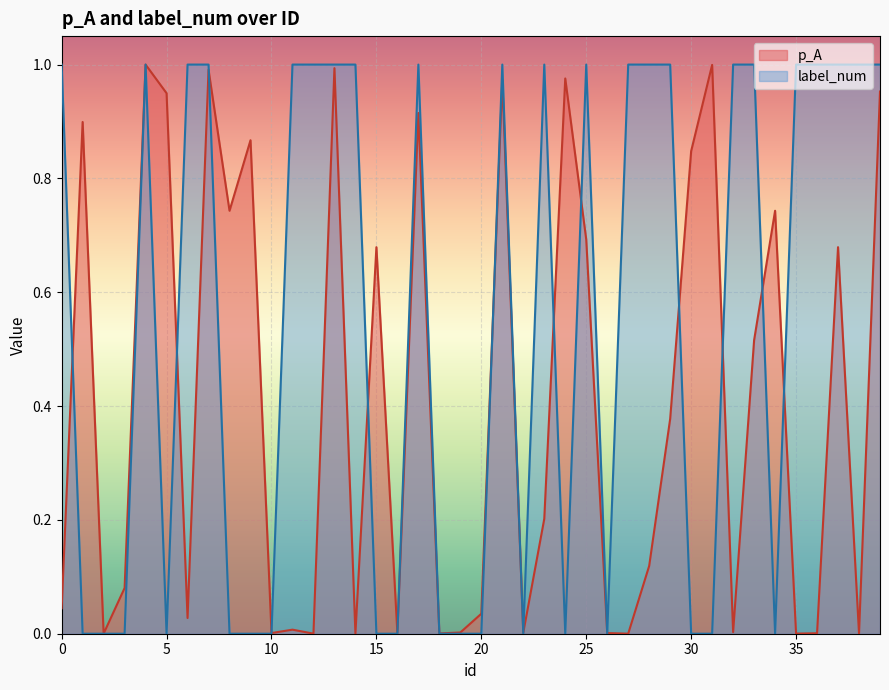

Between 8 and 37, which series saw the biggest shift?

label_num